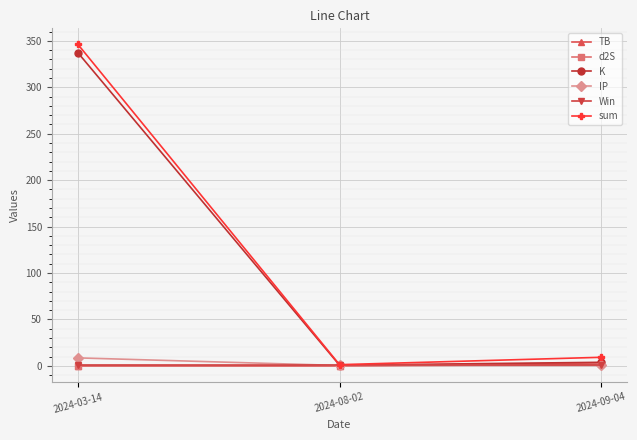

What value does the K series have at 2024-08-02?

0.8